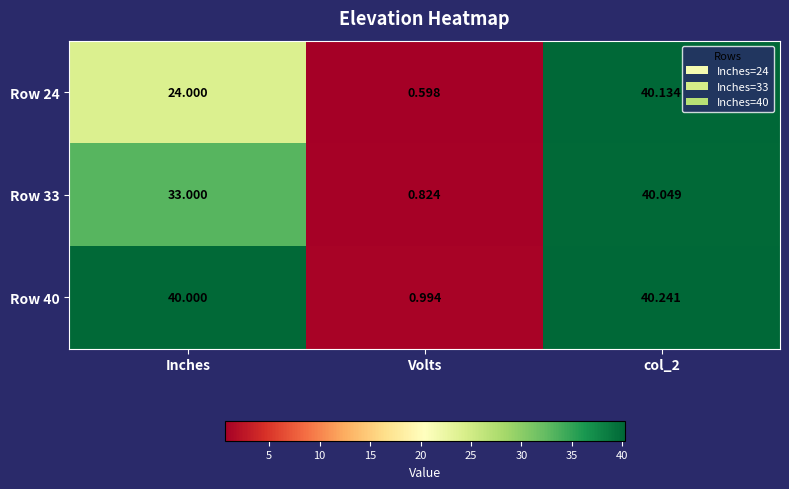

How many series are shown in this chart?

3